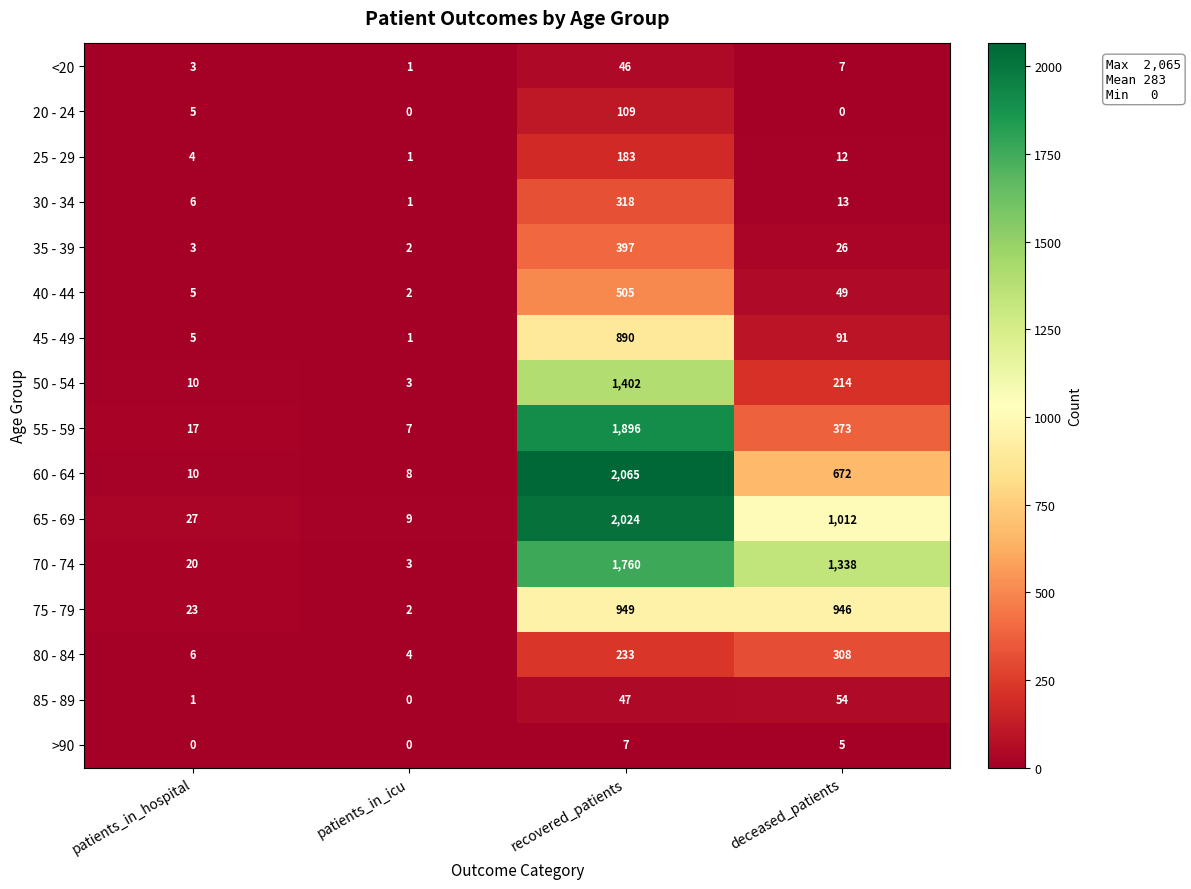

At which category is the sum across all series the highest?

recovered_patients